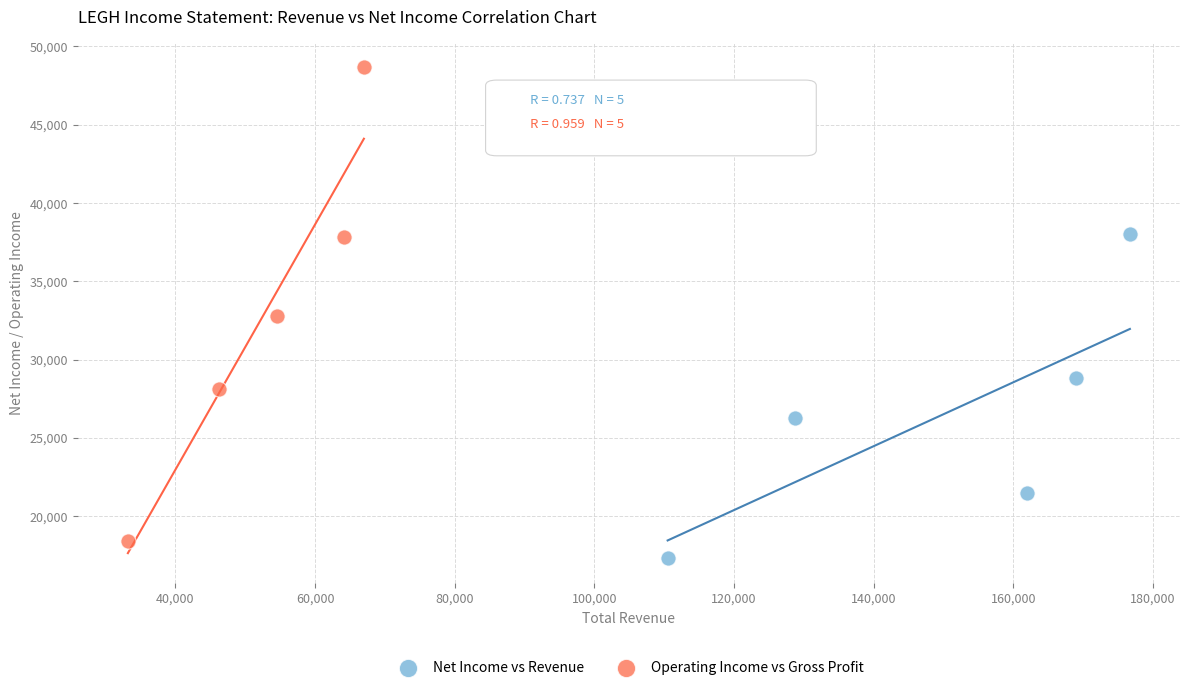

Which series has the widest spread of Y values?

Operating Income vs Gross Profit